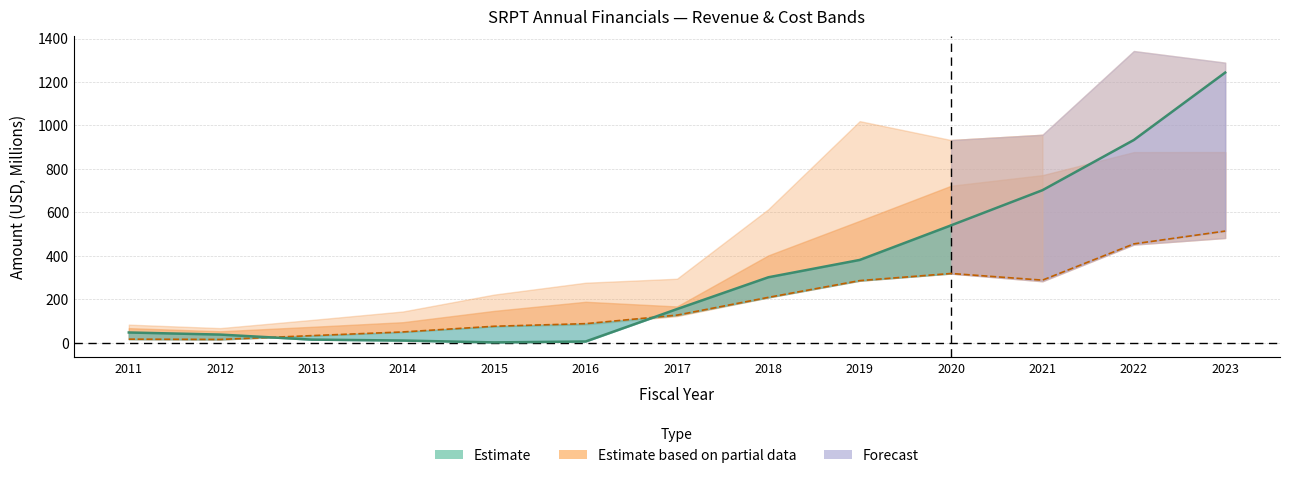

Is it true that totalRevenue equals 701.9 at 2021?

True